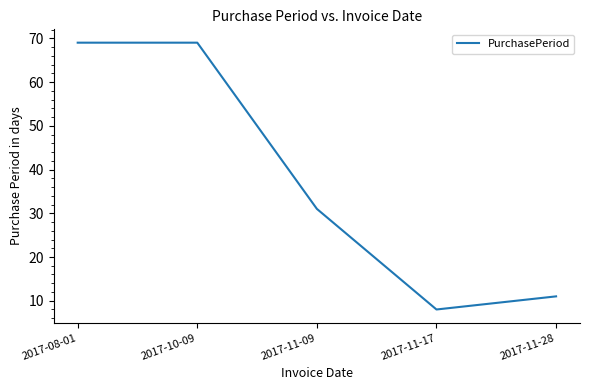

Reading left to right, what are all the values shown in this chart?

69	69	31	8	11